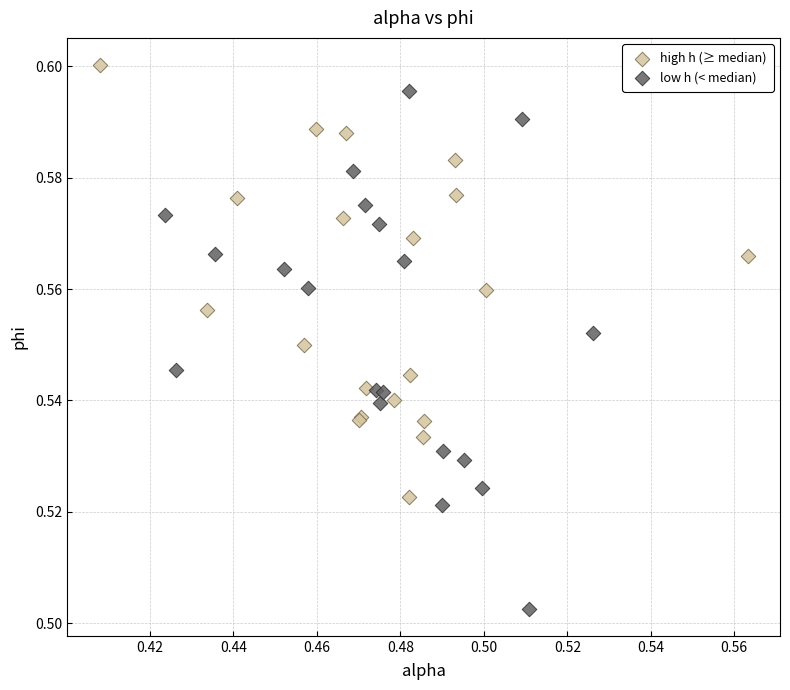

Which series has the widest spread of Y values?

low h (< median)